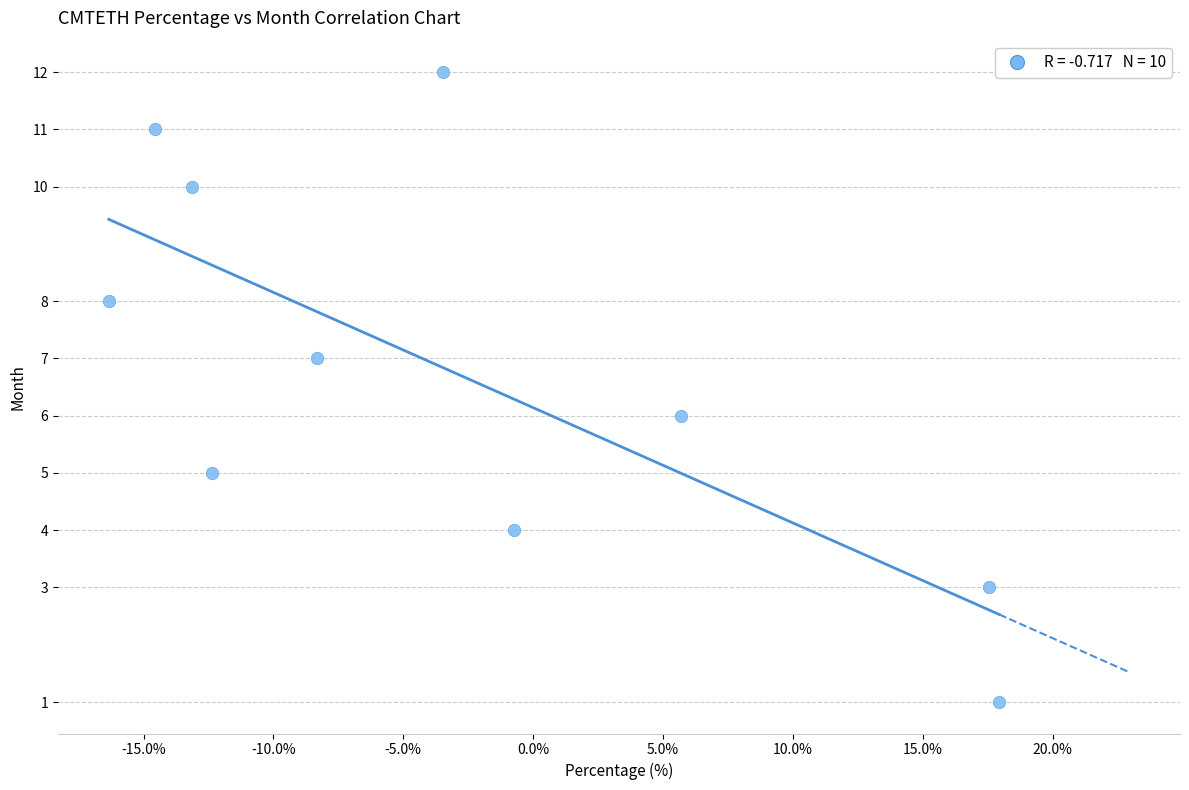

What is the range of Y values (max minus min)?

11